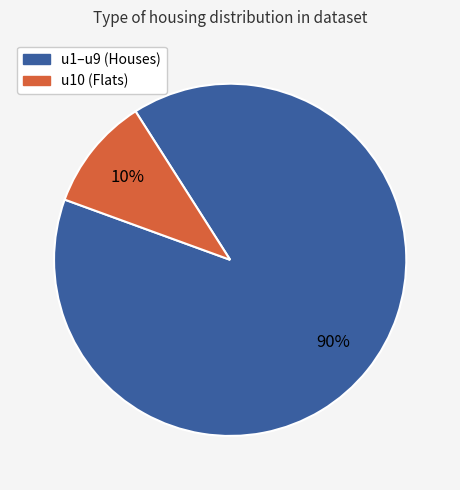

Does any single category account for the majority?

Yes